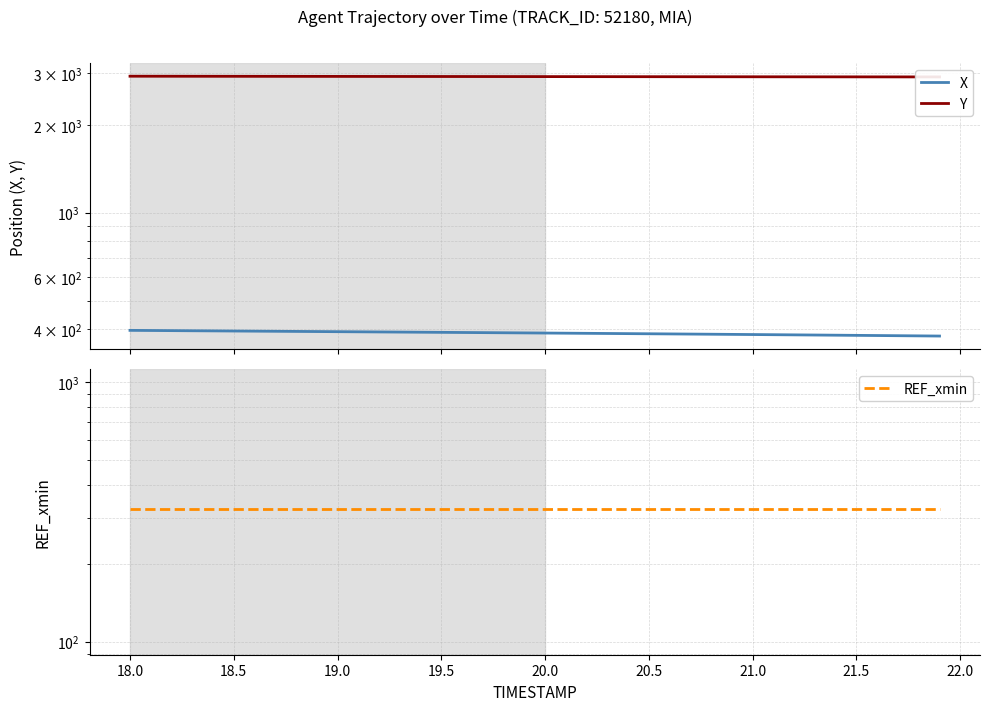

True or false: Y and X intersect in this chart.

False